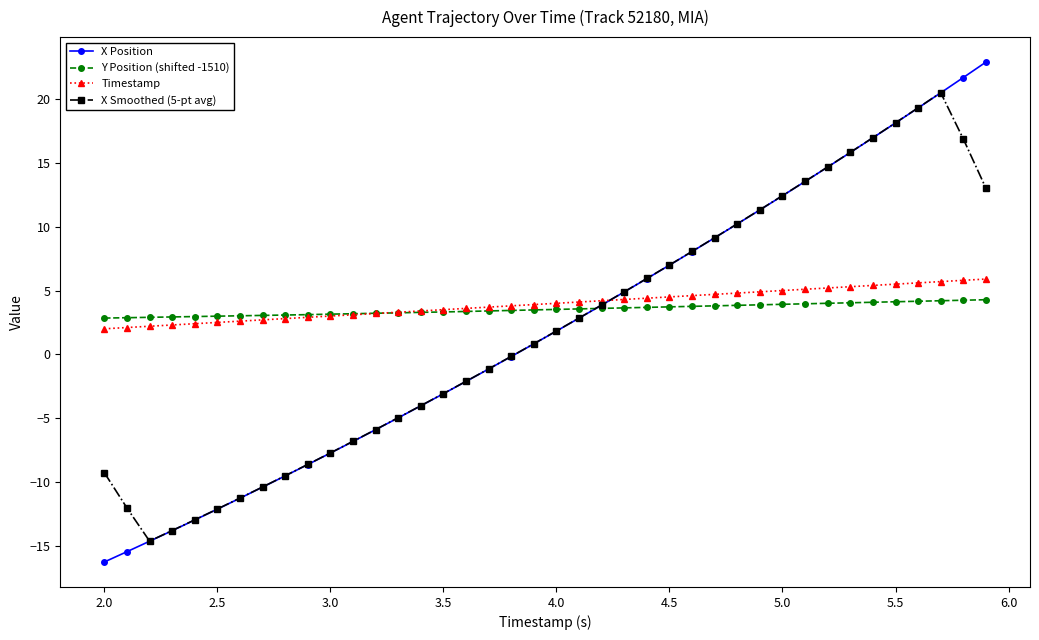

What is the minimum value shown in the chart?

-16.3